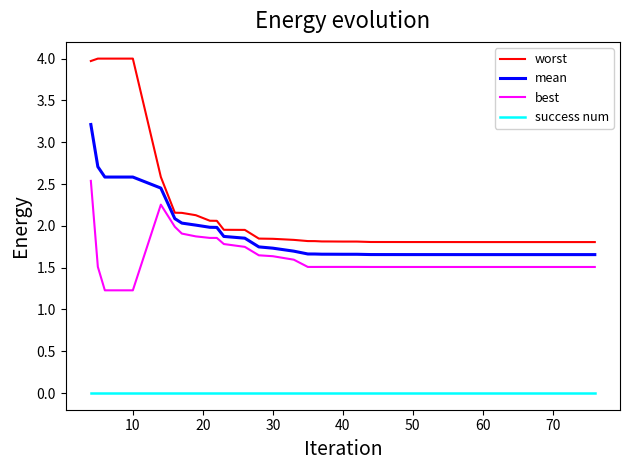

List the series in order of their peak value, lowest first.

success num, best, mean, worst